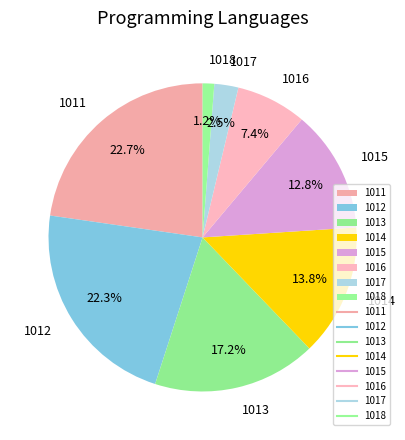

True or false: 1011 accounts for 23% of the total.

True